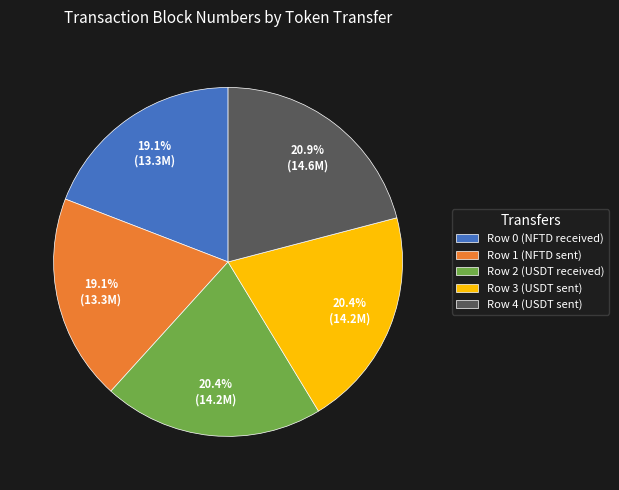

To the nearest percent, what is the difference between the Row 2 (USDT received) and Row 1 (NFTD sent) slice percentages?

1%